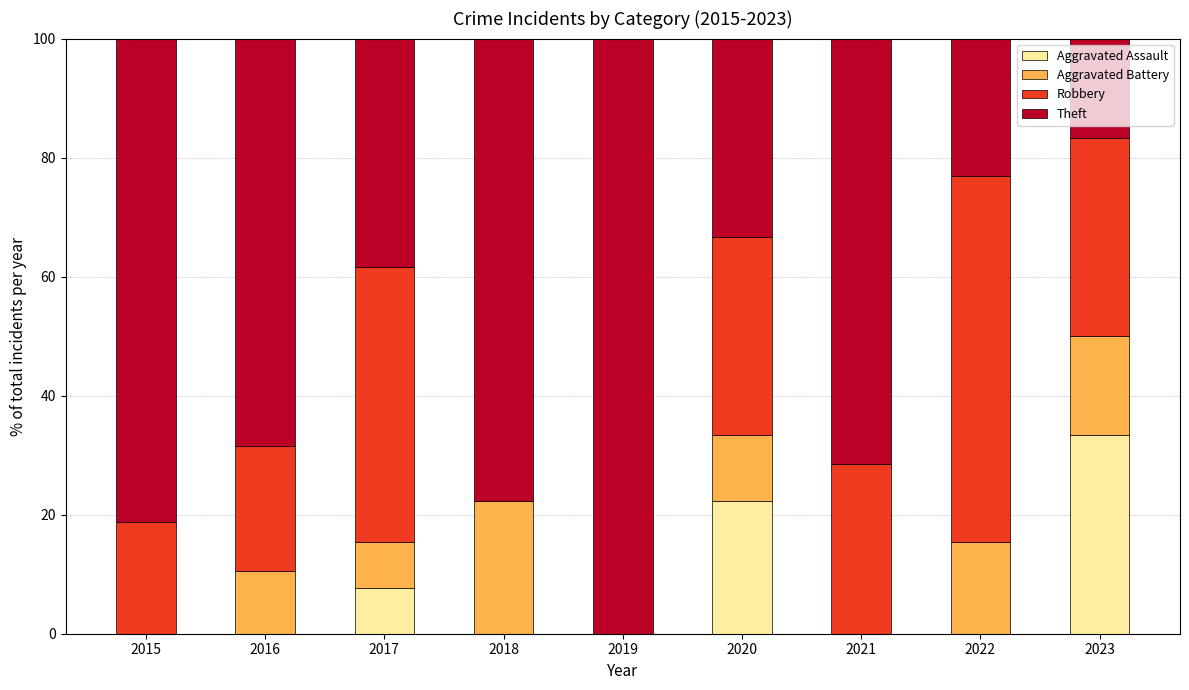

Which category has the highest value in the Aggravated Assault series?

2023